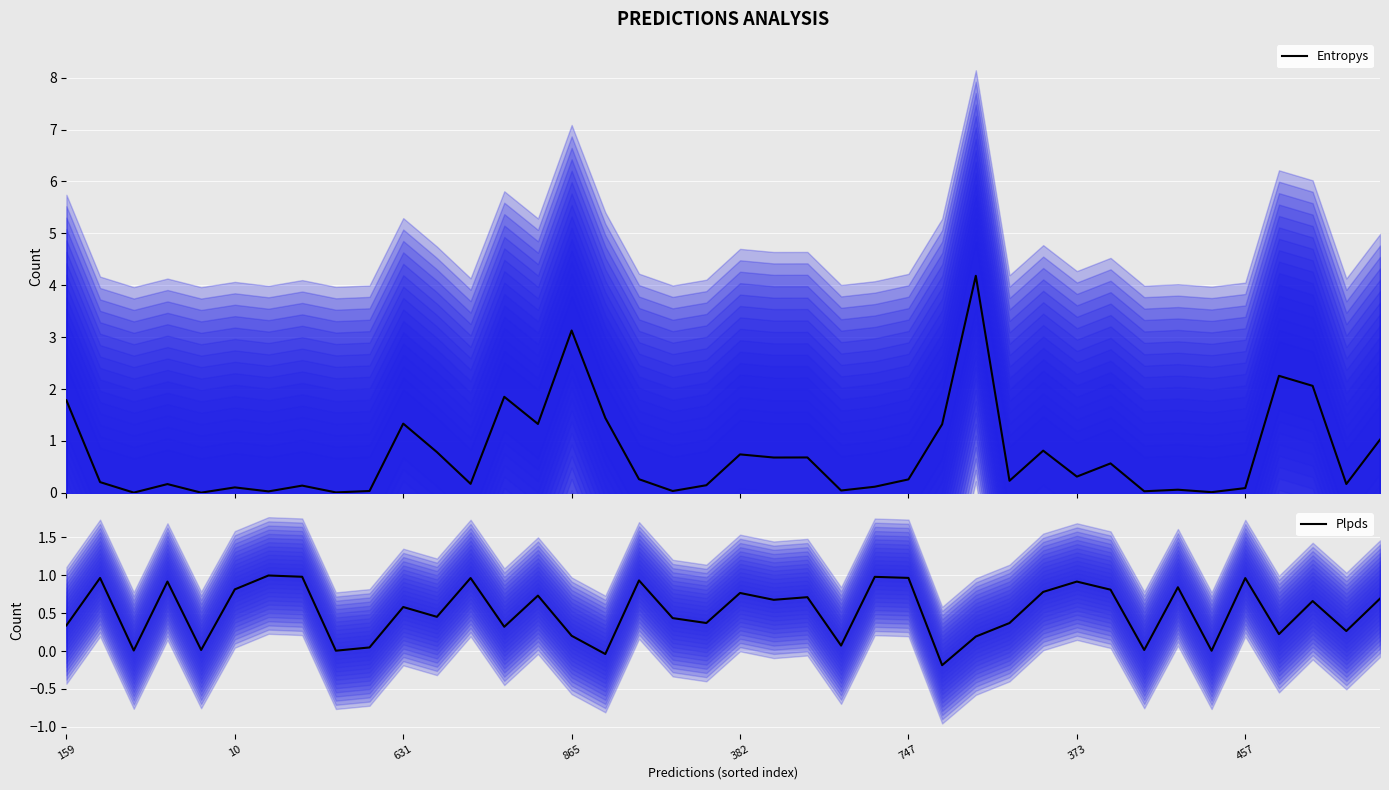

The value of Plpds at 10 is 0.8. True or false?

True